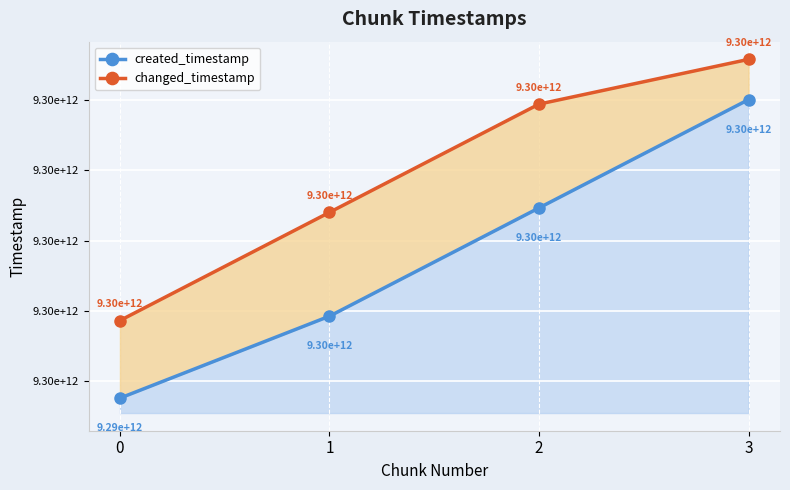

At 3, list the series in order from smallest to largest.

created_timestamp, changed_timestamp